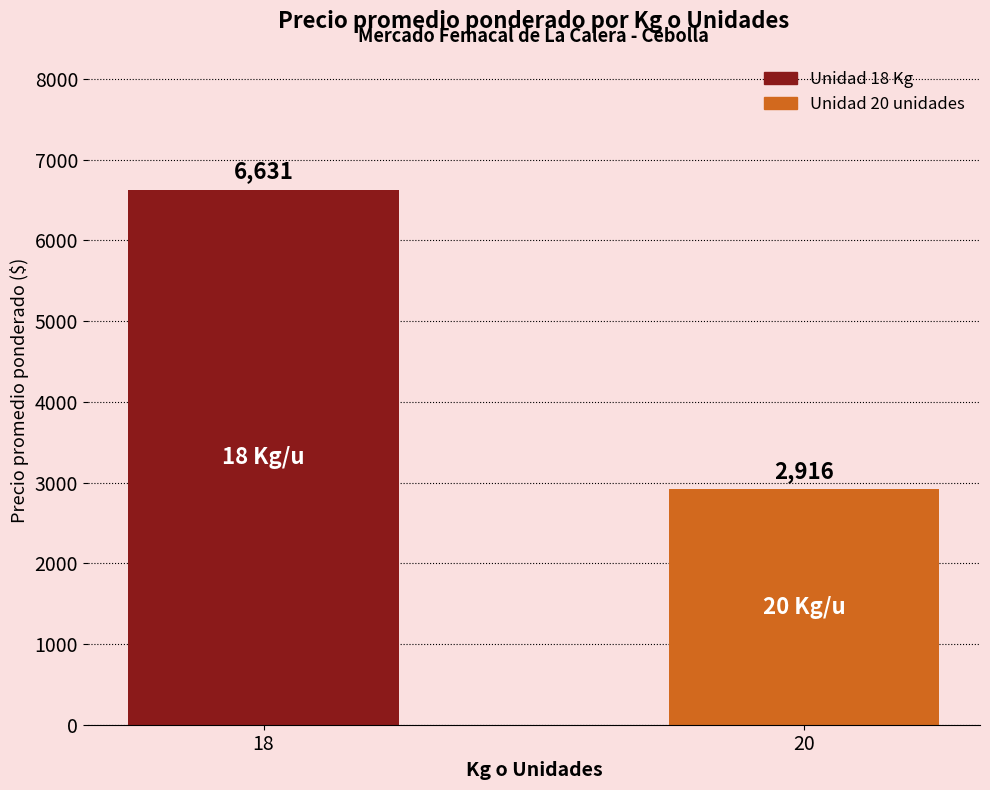

What is the change in value from 18 to 20?

-3715